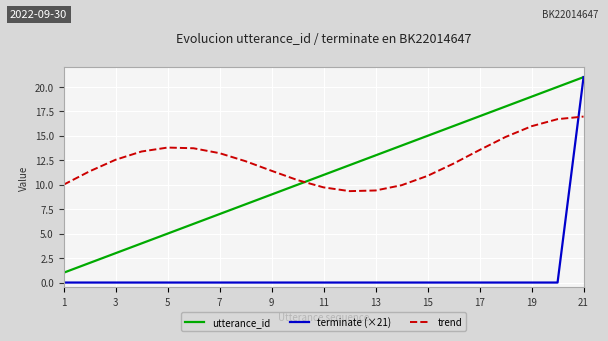

Which series has the largest total across all categories?

trend